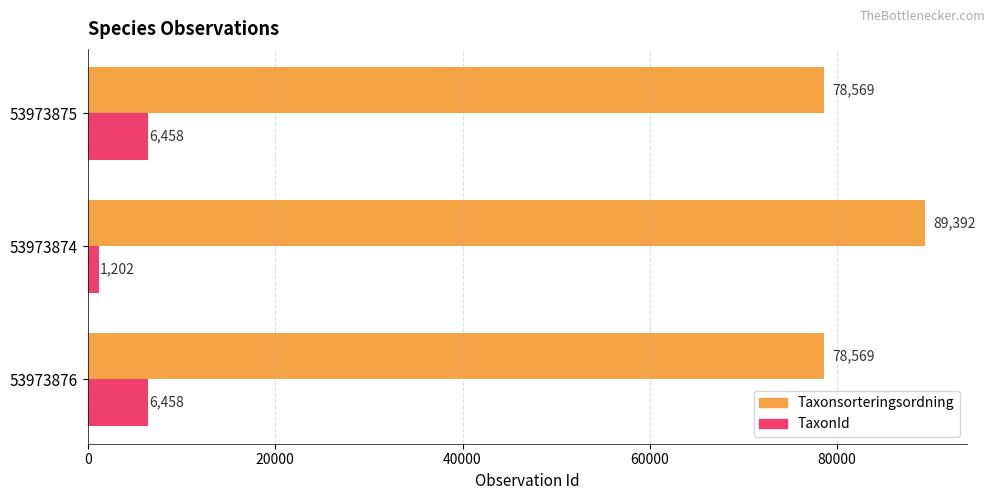

What is the difference between the highest and lowest values at 53973875?

72111